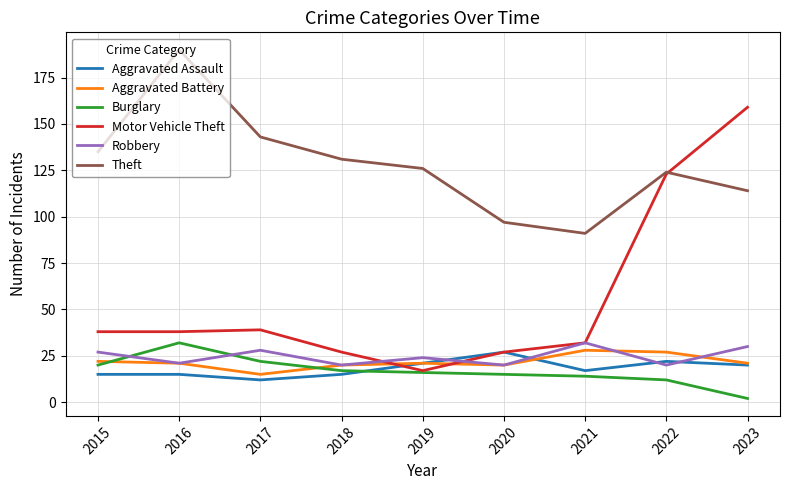

What is the approximate value of Aggravated Assault at 2021, to the nearest 5?

15